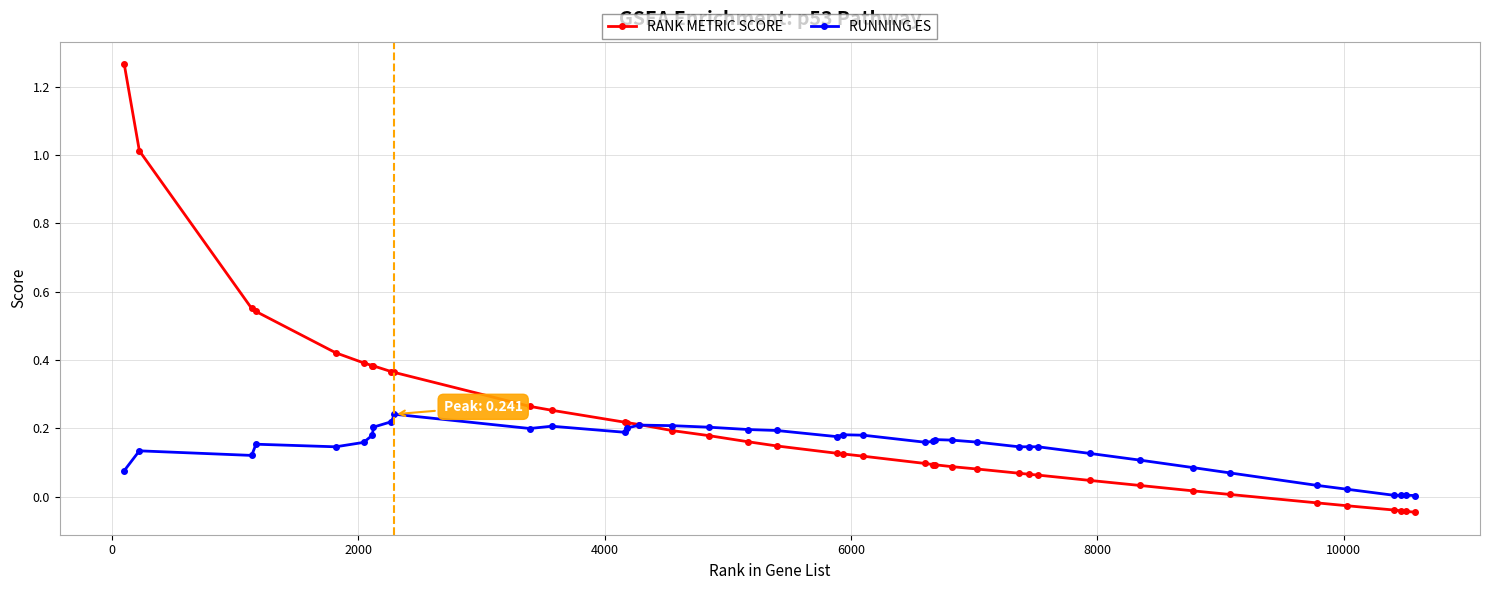

Rank the series by their maximum value, from lowest to highest.

RUNNING ES, RANK METRIC SCORE